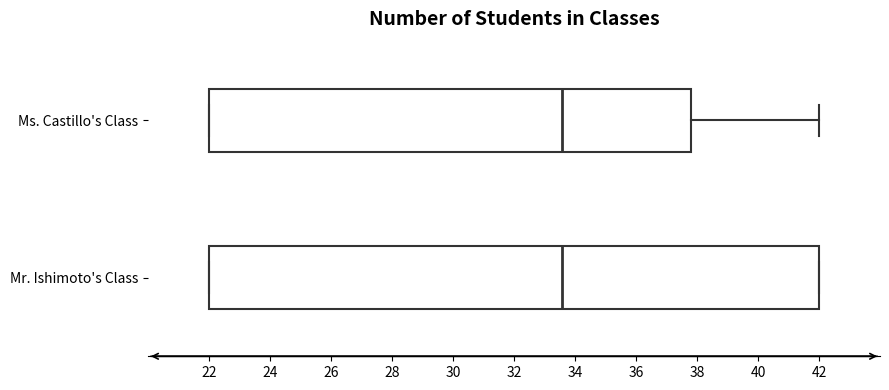

Reading bottom to top, transcribe this box plot: for each box, give where its median line is, the range the box spans, and where its two whiskers end, as read against the x-axis. The values are not printed on the chart, so give them approximately, as read against the axis.

Mr. Ishimoto's Class: median 33.6, box 22.0 to 42.0, whiskers 22.0 to 42.0
Ms. Castillo's Class: median 33.6, box 22.0 to 37.8, whiskers 22.0 to 42.0